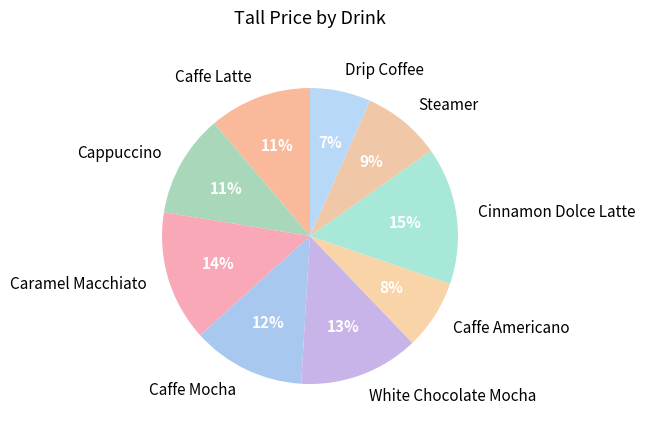

What is the smallest slice in the pie chart?

Drip Coffee